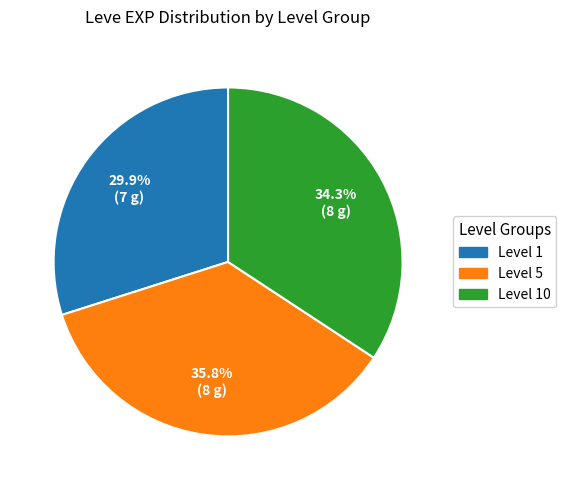

How many segments does this pie chart have?

3